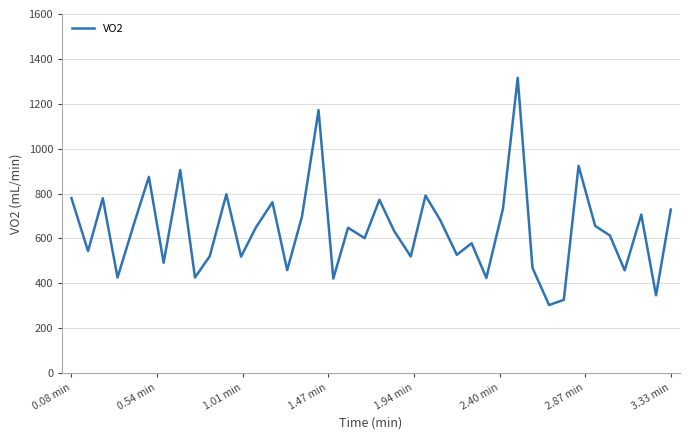

What is the difference between the maximum and minimum values?

1012.9